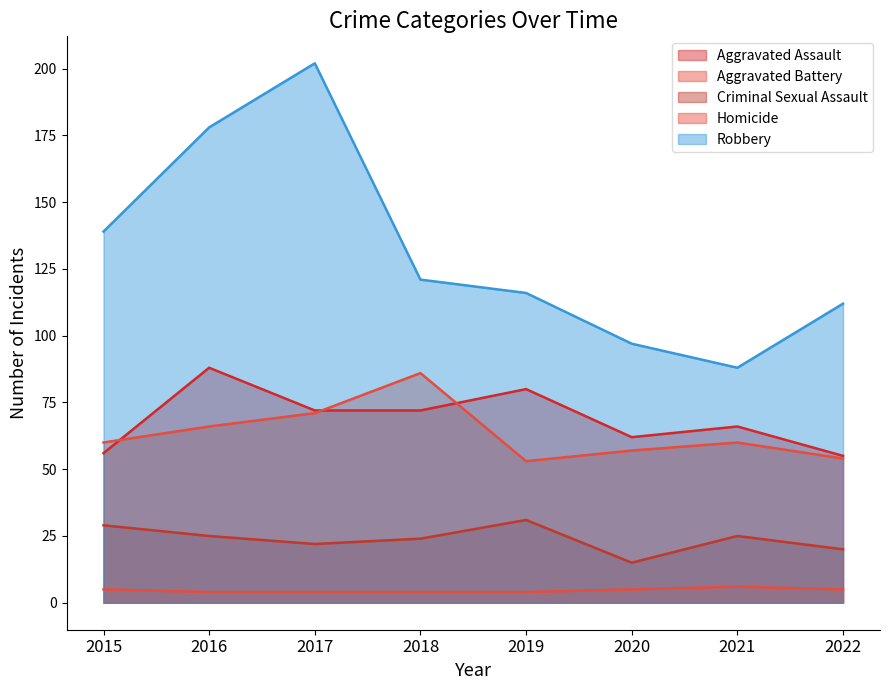

Is the value of Homicide at 2015 greater than the value of Robbery at 2019?

No